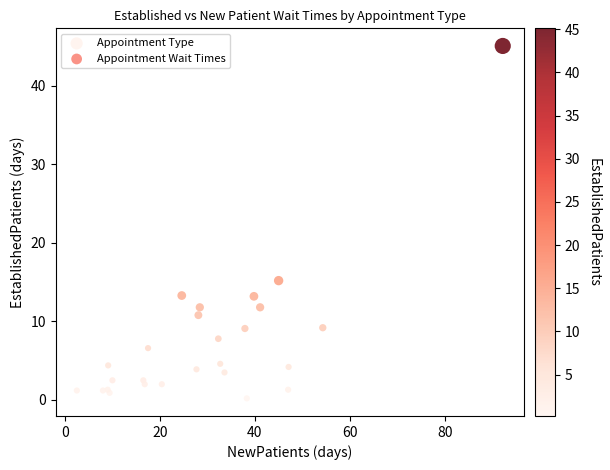

What Y value in the scatter plot is closest to 22?

15.2